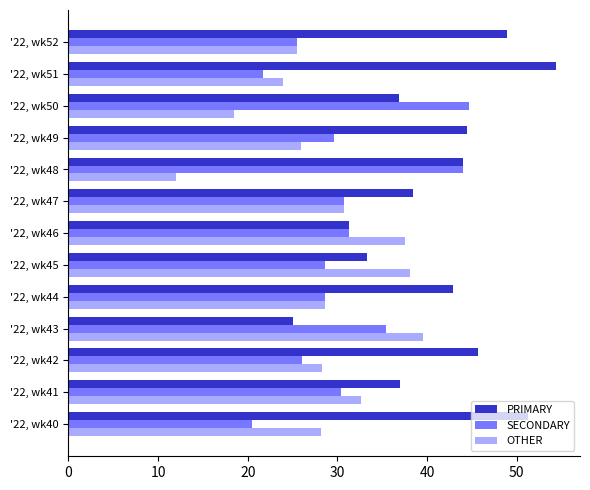

Which series has the widest spread of values?

PRIMARY